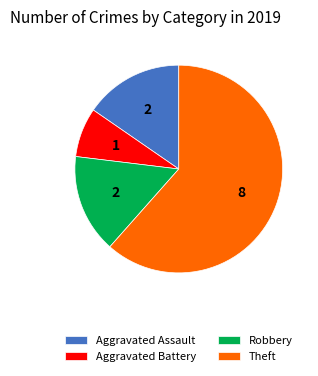

Do Aggravated Assault and Robbery together represent more than half of the pie?

No